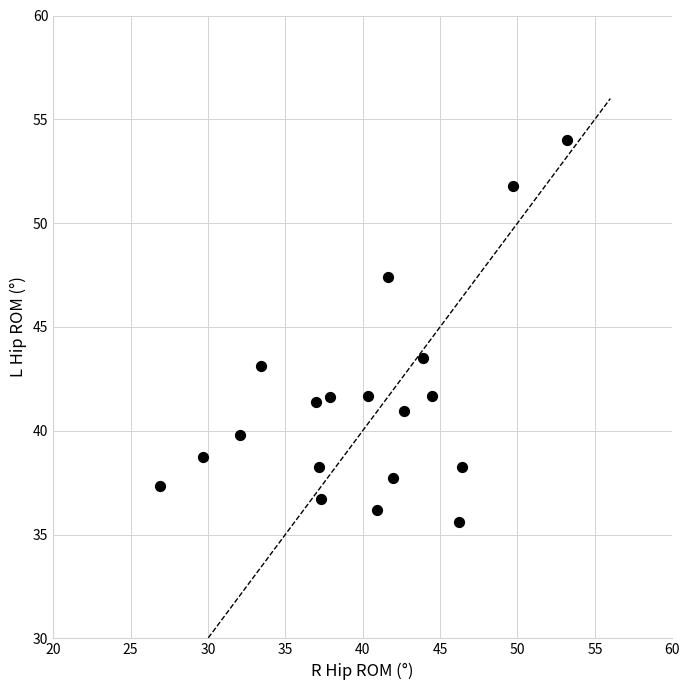

What Y value in the scatter plot is closest to 44?

43.5